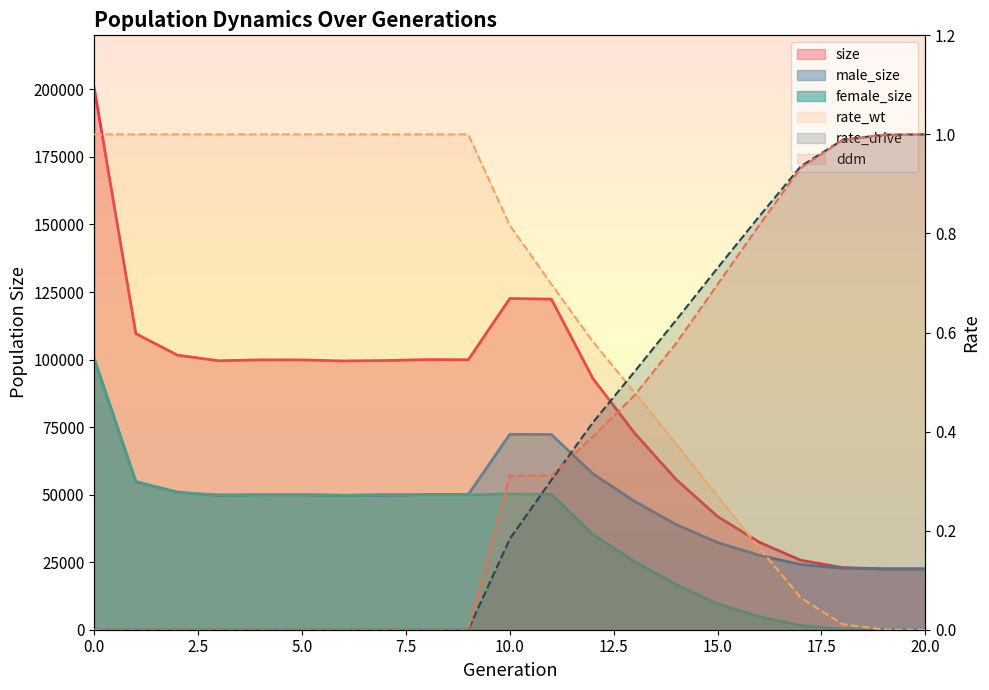

What is the value of the size point at the 1st from the left?

200384